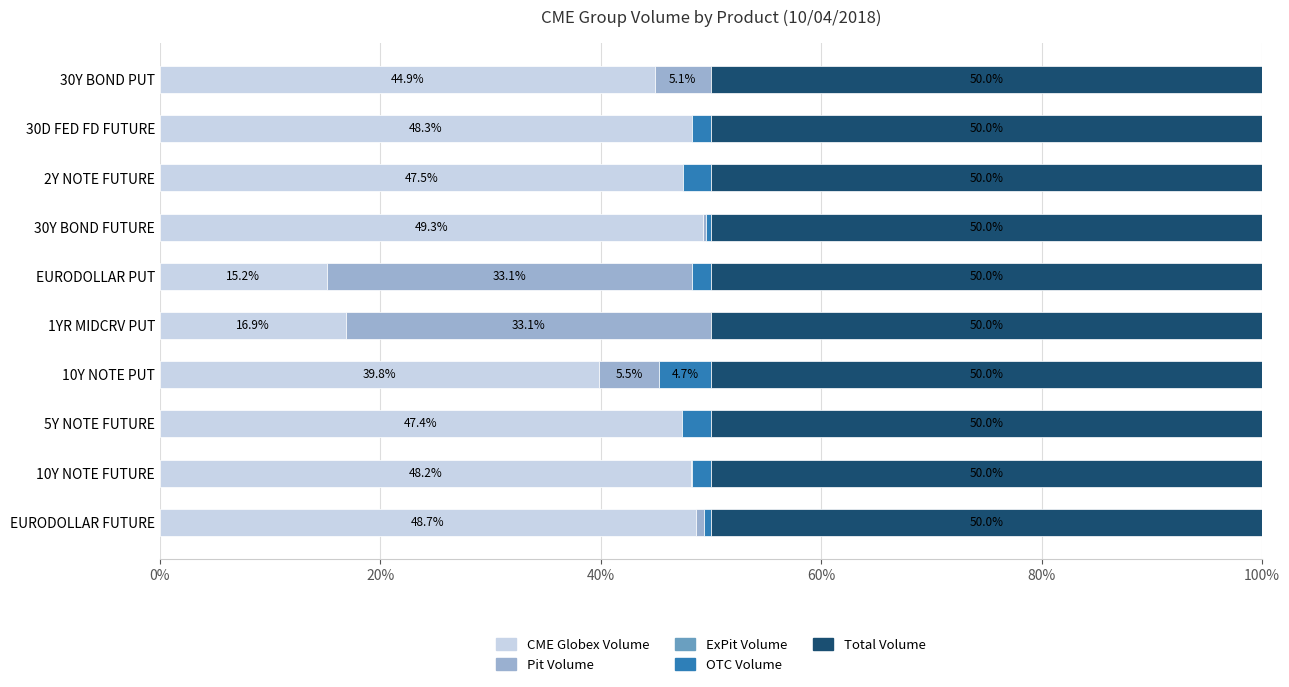

What is the approximate value of CME Globex Volume at 10Y NOTE PUT?

39.8